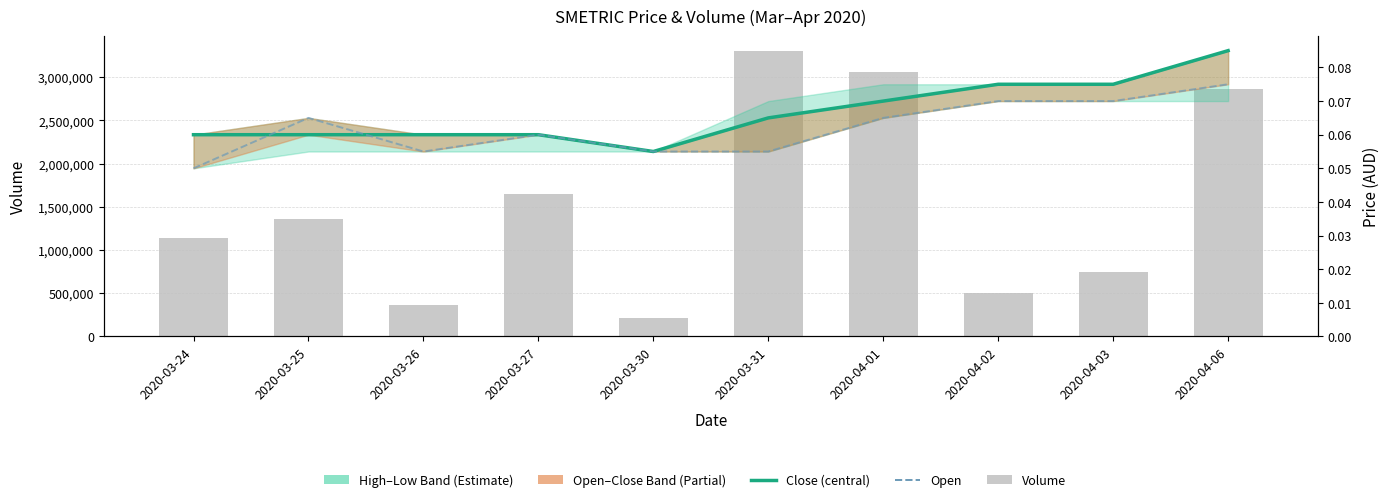

Reading left to right, transcribe all the data shown in this chart.

close: 2334564.7	2334564.7	2334564.7	2334564.7	2140017.6	2529111.8	2723658.8	2918205.9	2918205.9	3307300.0
open: 1945470.6	2529111.8	2140017.6	2334564.7	2140017.6	2140017.6	2529111.8	2723658.8	2723658.8	2918205.9
vol: 1140000.0	1357900.0	360100.0	1654100.0	210000.0	3307300.0	3059300.0	497800.0	744000.0	2868800.0